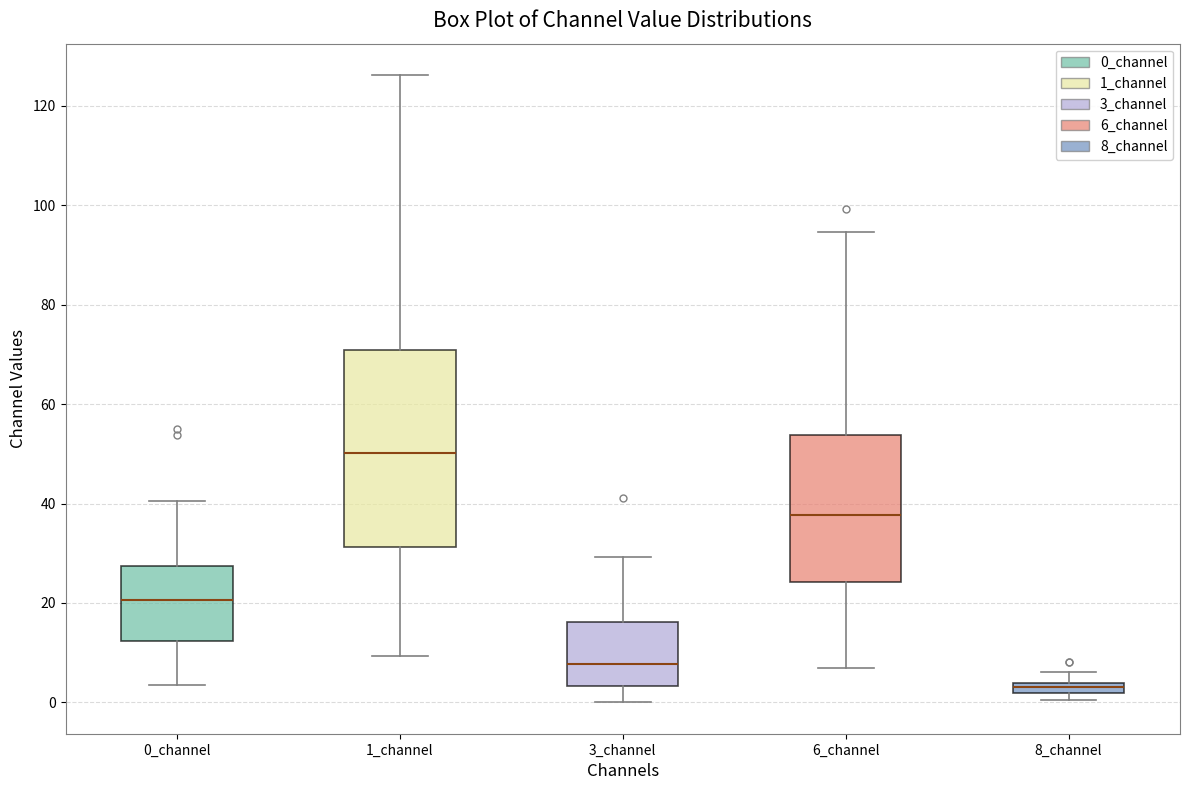

Which box is the tallest, from its lower edge to its upper edge?

1_channel